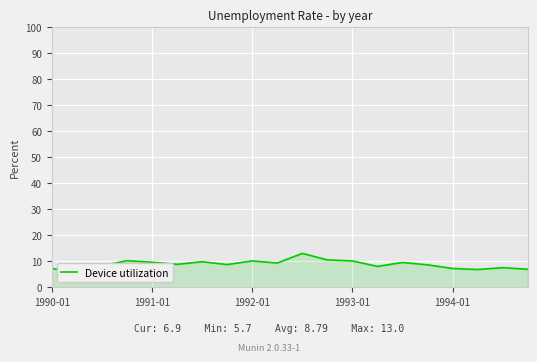

True or false: the data has more than 0 interior local peaks.

True